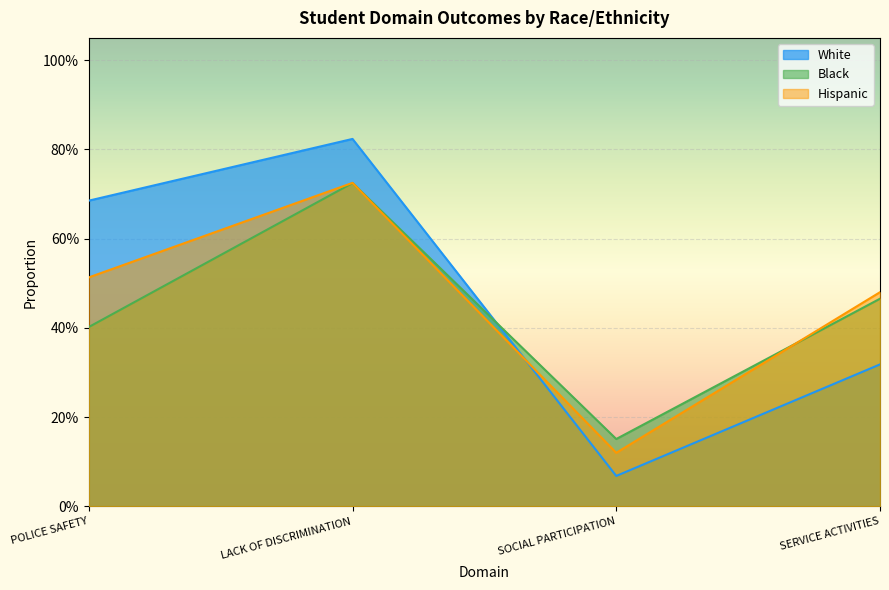

How many series are shown in this chart?

3